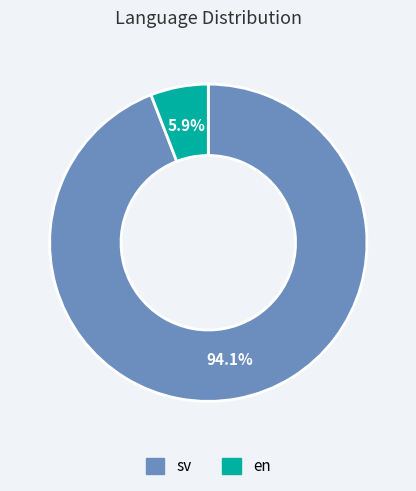

To the nearest percent, what is the average slice percentage?

50%